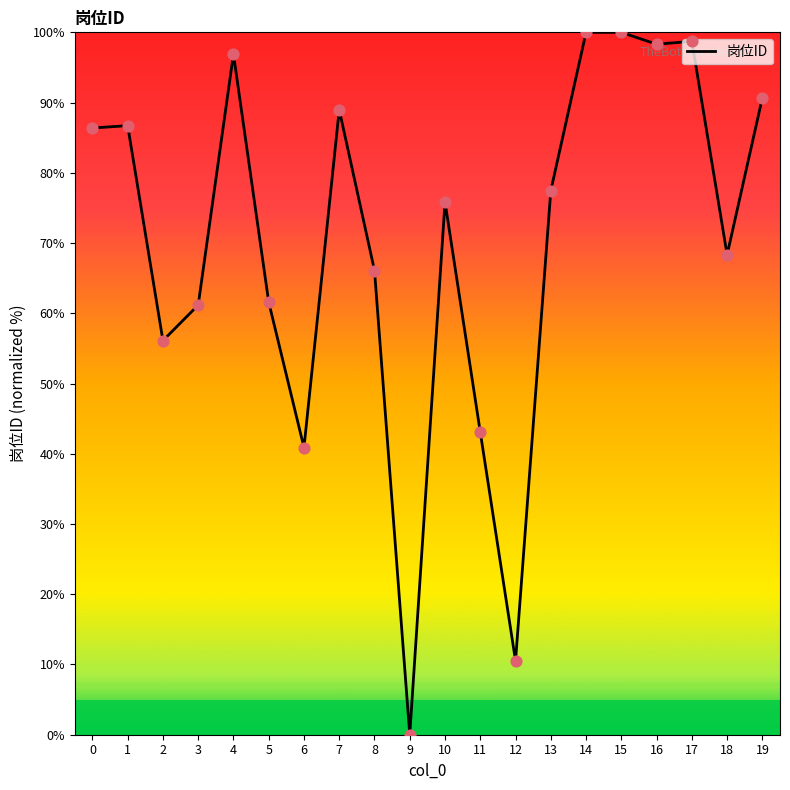

Between 13 and 4, which is larger?

4